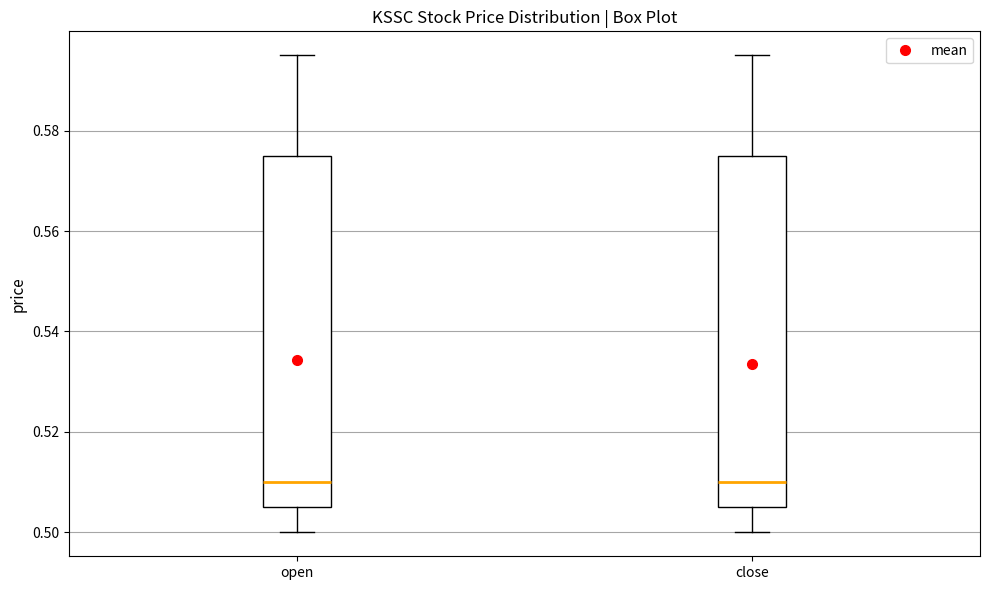

Reading left to right, read every box against the y-axis: the position of its median line, the range the box covers, and the ends of its whiskers. The values are not printed on the chart, so give them approximately, as read against the axis.

open: median 0.510, box 0.506 to 0.576, whiskers 0.500 to 0.596
close: median 0.510, box 0.506 to 0.576, whiskers 0.500 to 0.596